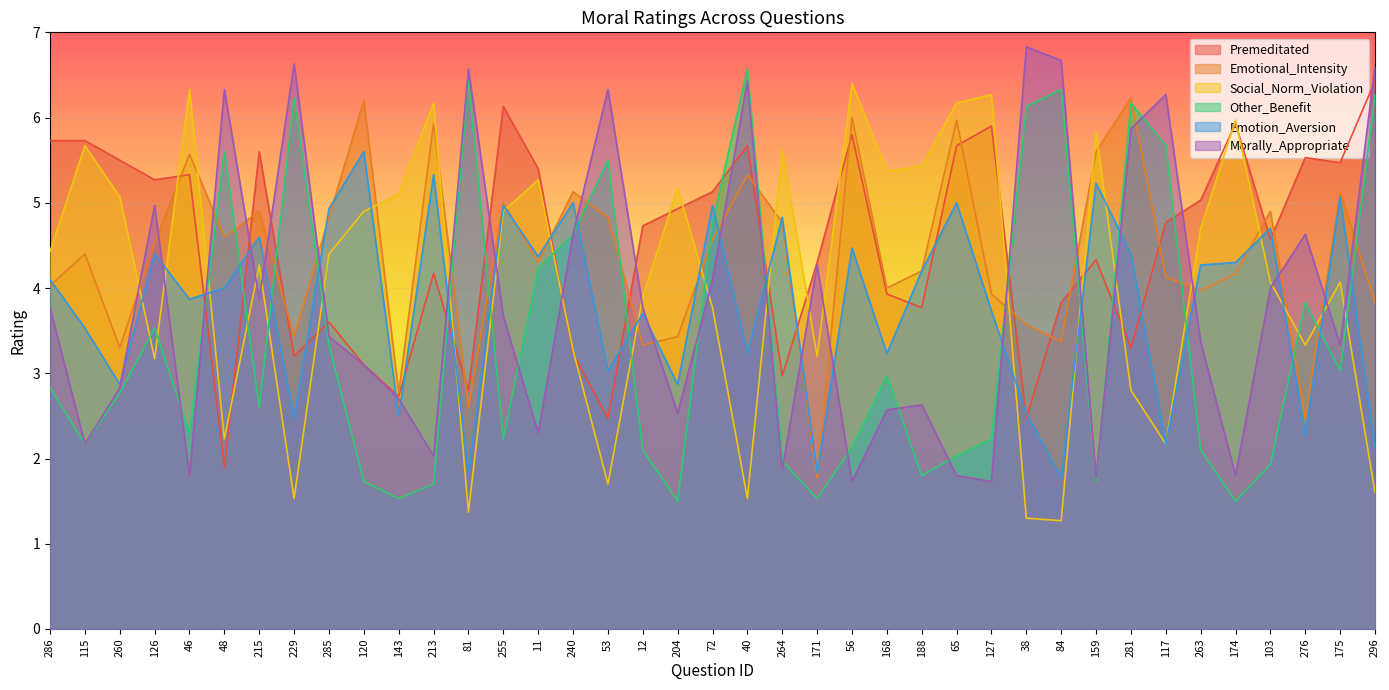

What is the total value across all series at 40?

28.8